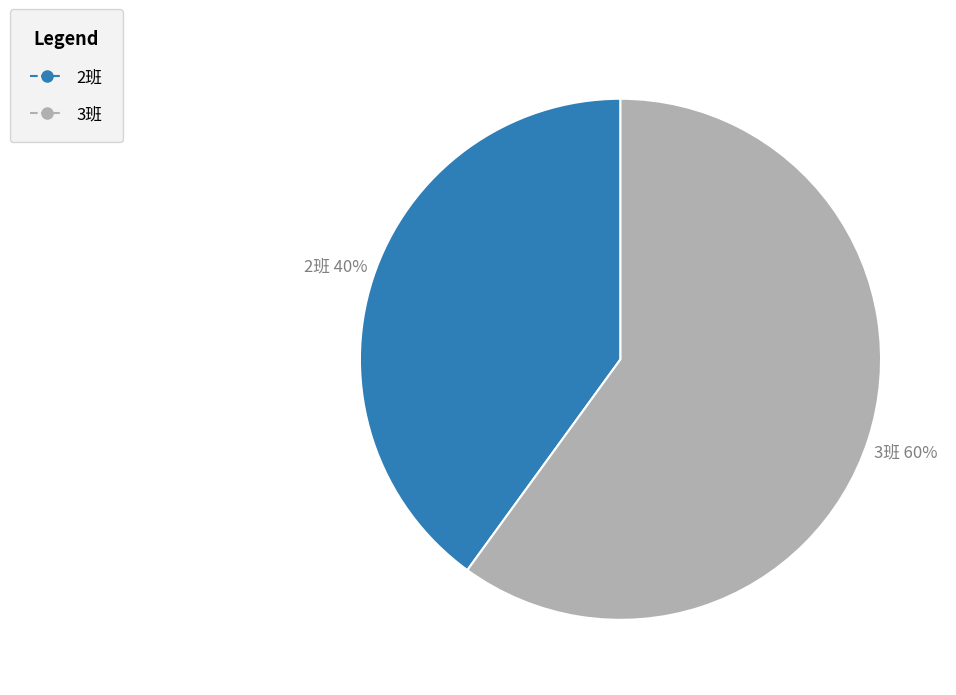

Do 3班 and 2班 together represent more than half of the pie?

Yes